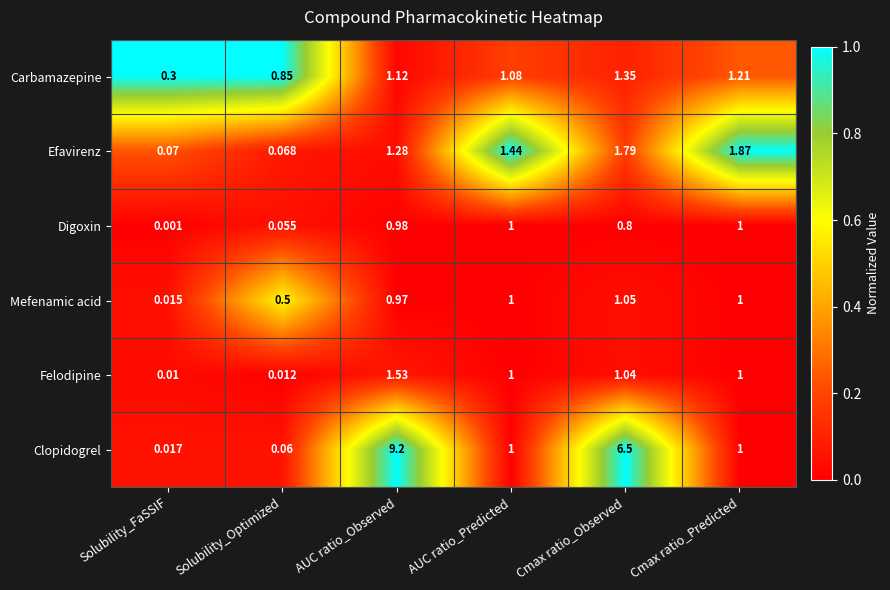

Is the value of Carbamazepine at Cmax ratio_Predicted greater than the value of Digoxin at Solubility_FaSSIF?

Yes